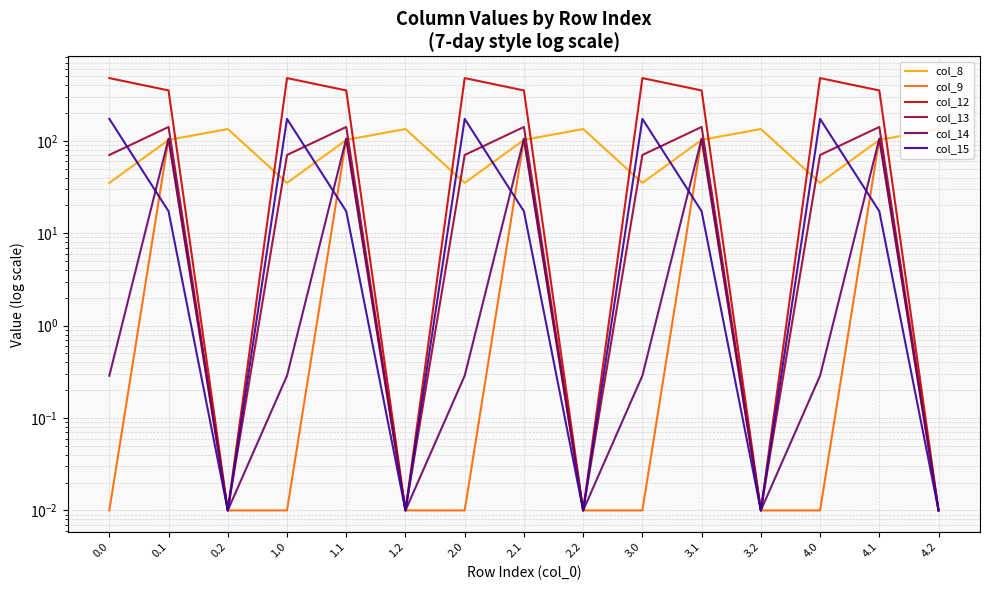

How many distinct data groups are displayed?

6